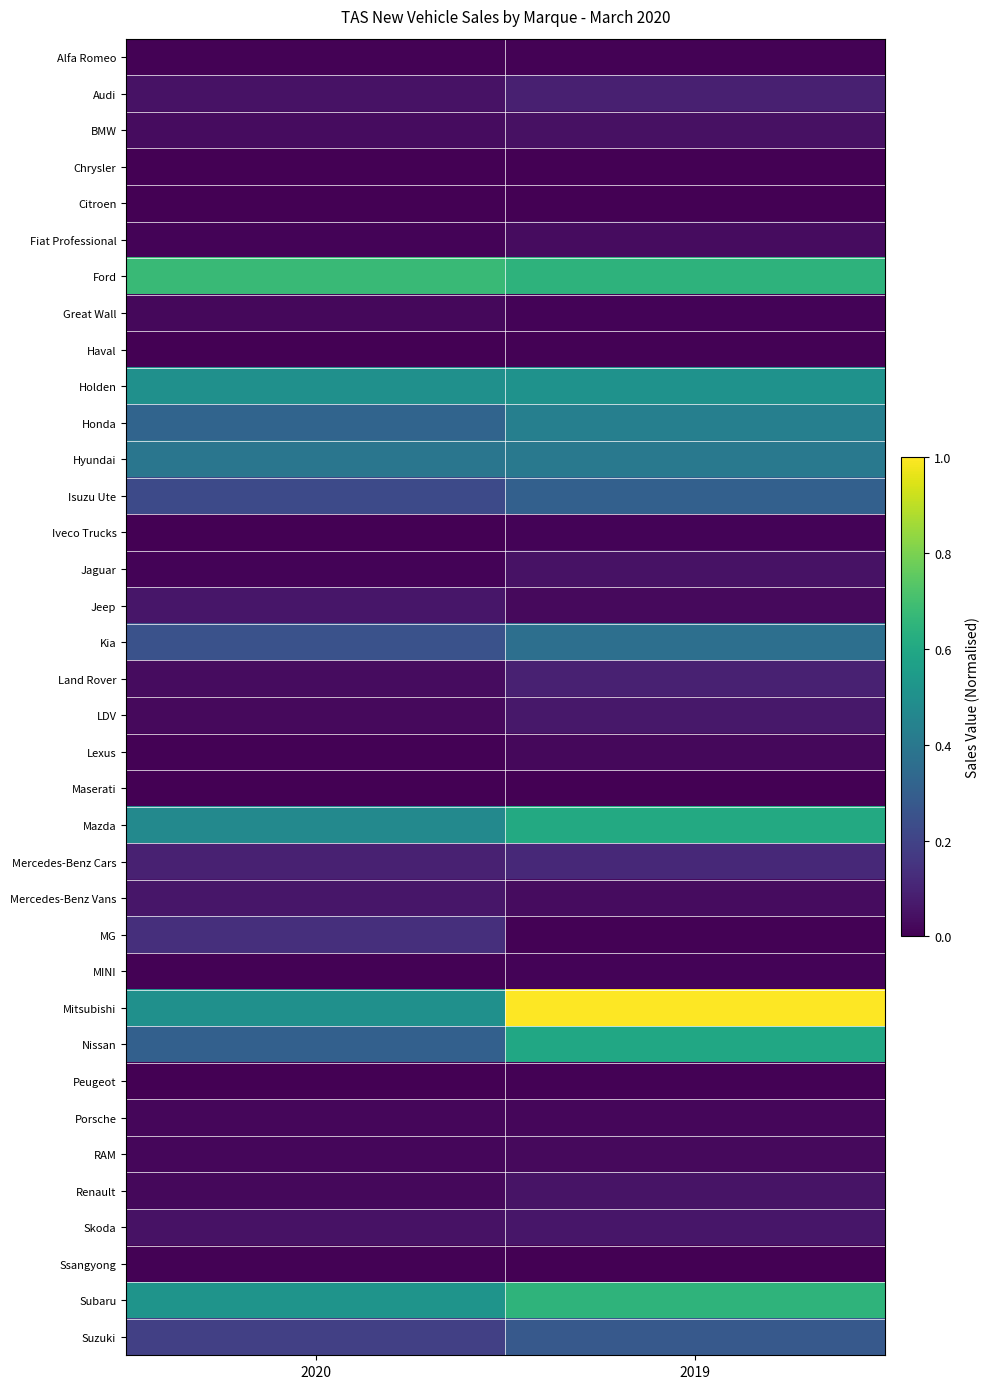

Count the number of categories in the chart.

2